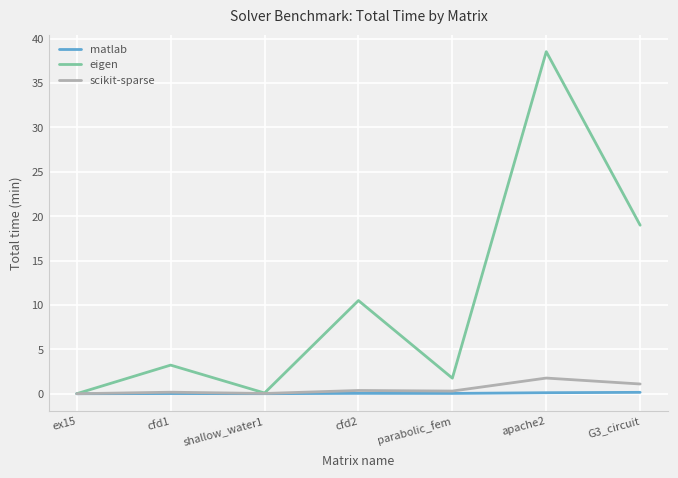

What position from the right is cfd1?

6